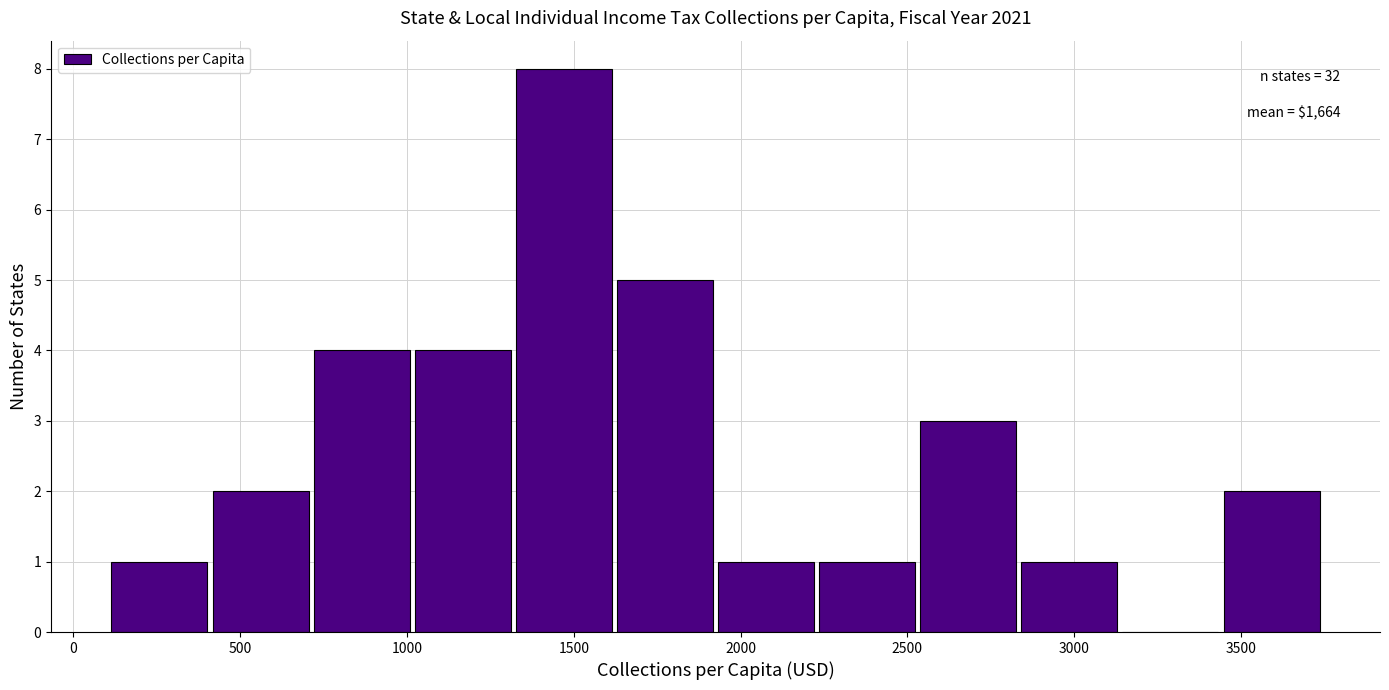

Which range on the x-axis has the tallest bar?

1300 to 1600